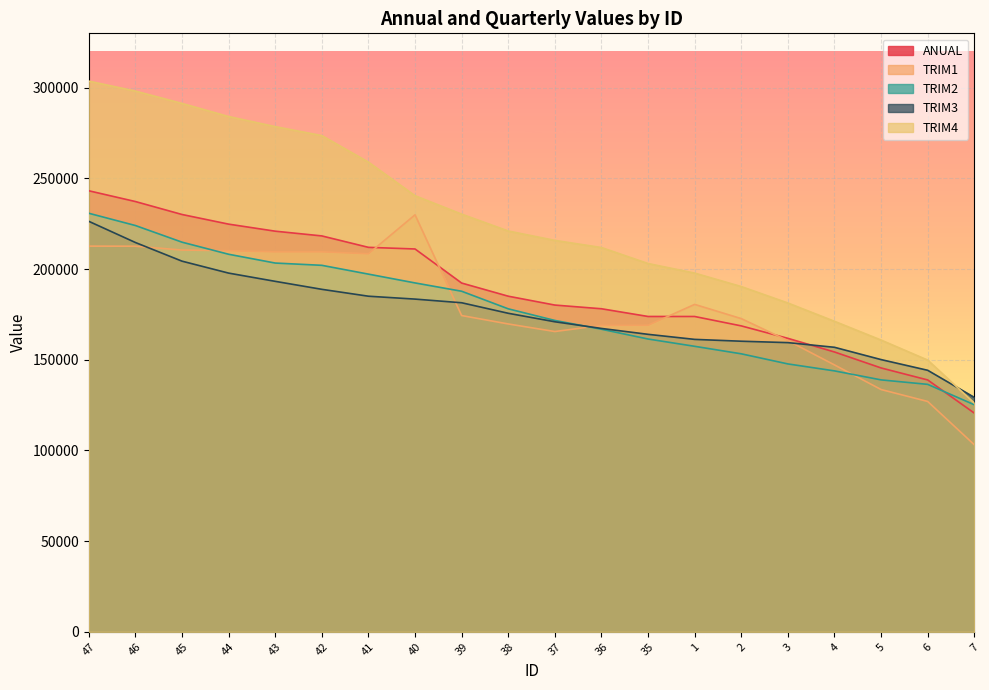

What is the label of the 7th point from the left?

41